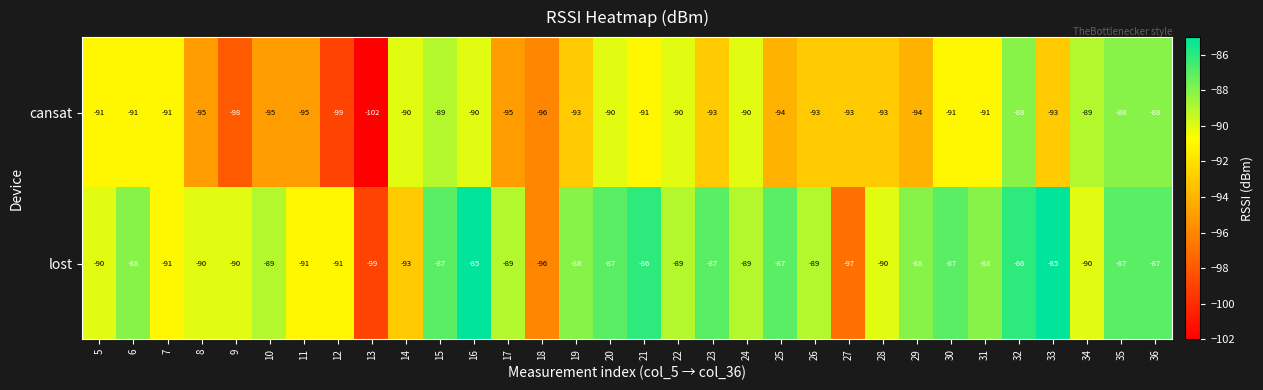

What is the sum of the lost values at 32 and 24?

-175